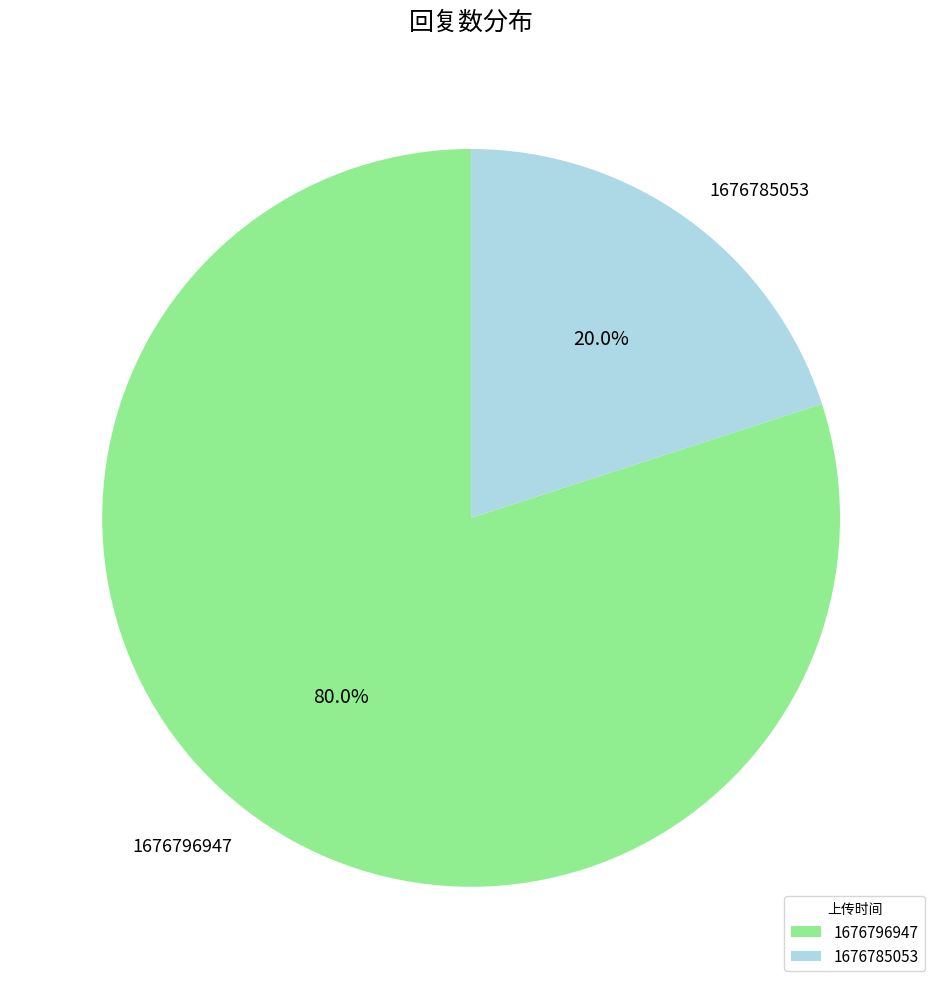

Is 1676796947 the majority of the pie?

Yes